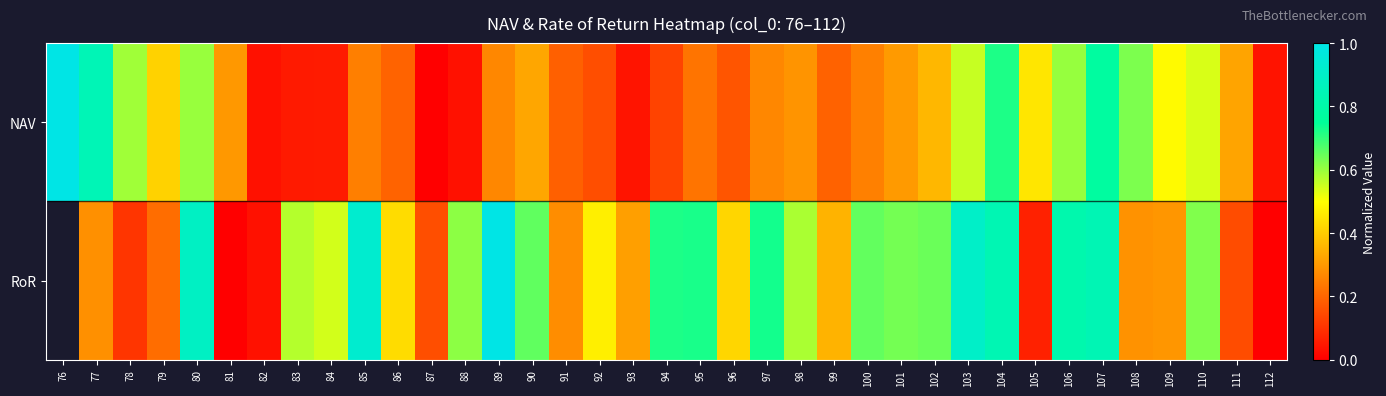

Is it true that RoR equals 0.5 at 99?

False